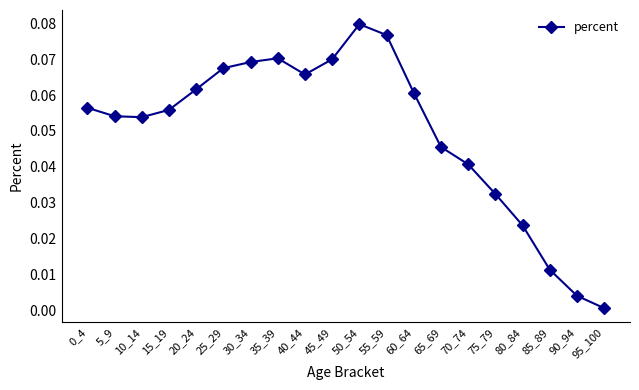

The value at 45_49 is 0.0. True or false?

False